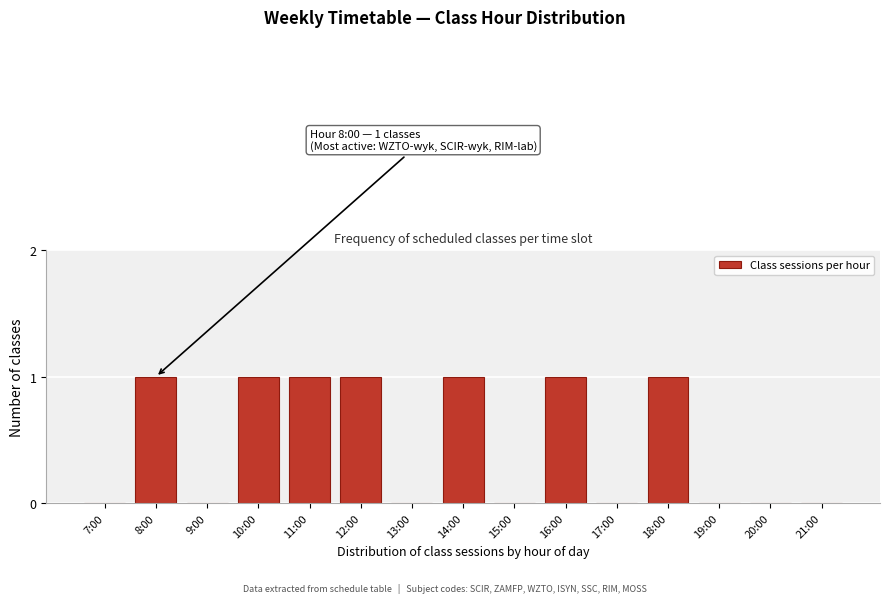

Reading left to right, extract all data points from this chart.

7:00=0	8:00=1	9:00=0	10:00=1	11:00=1	12:00=1	13:00=0	14:00=1	15:00=0	16:00=1	17:00=0	18:00=1	19:00=0	20:00=0	21:00=0